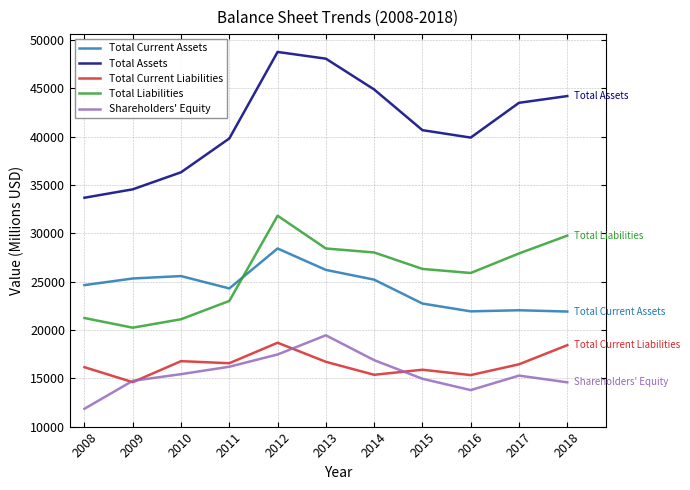

What is the spread (max minus min) of values at 2013?

31367.8